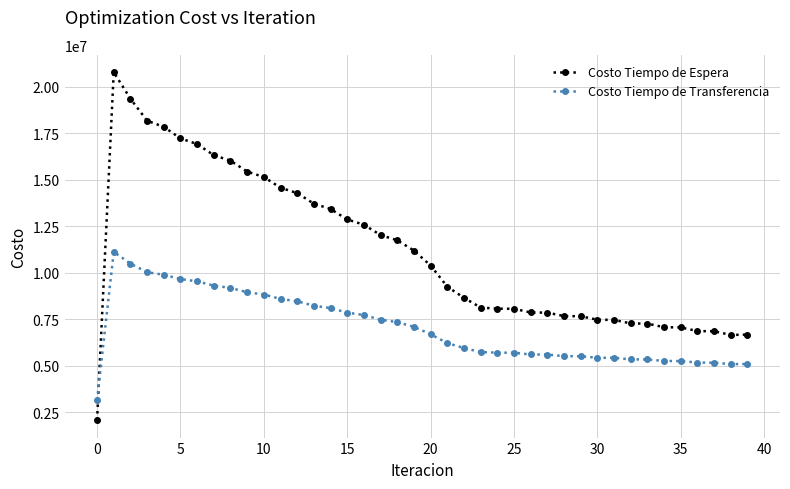

List the series in order of their peak value, lowest first.

Costo Tiempo de Transferencia, Costo Tiempo de Espera